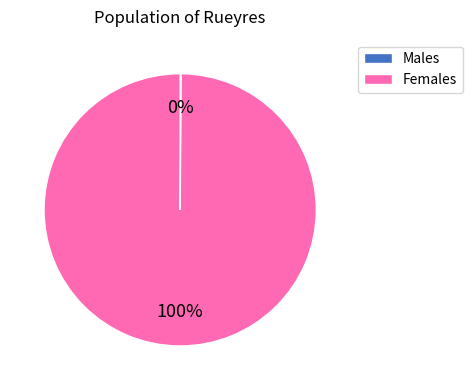

To the nearest percent, what is the difference between the largest and smallest slice percentages?

100%